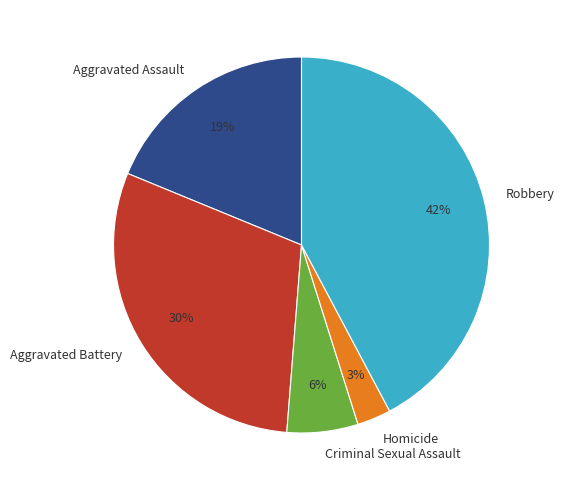

Does any single category account for the majority?

No